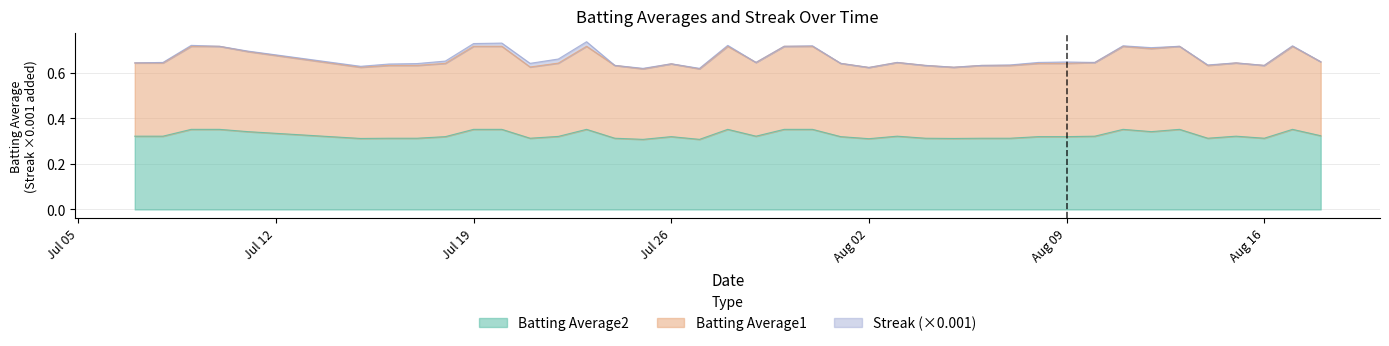

Between 2010-07-31 and 2010-08-07, which series saw the biggest shift?

Batting Average1